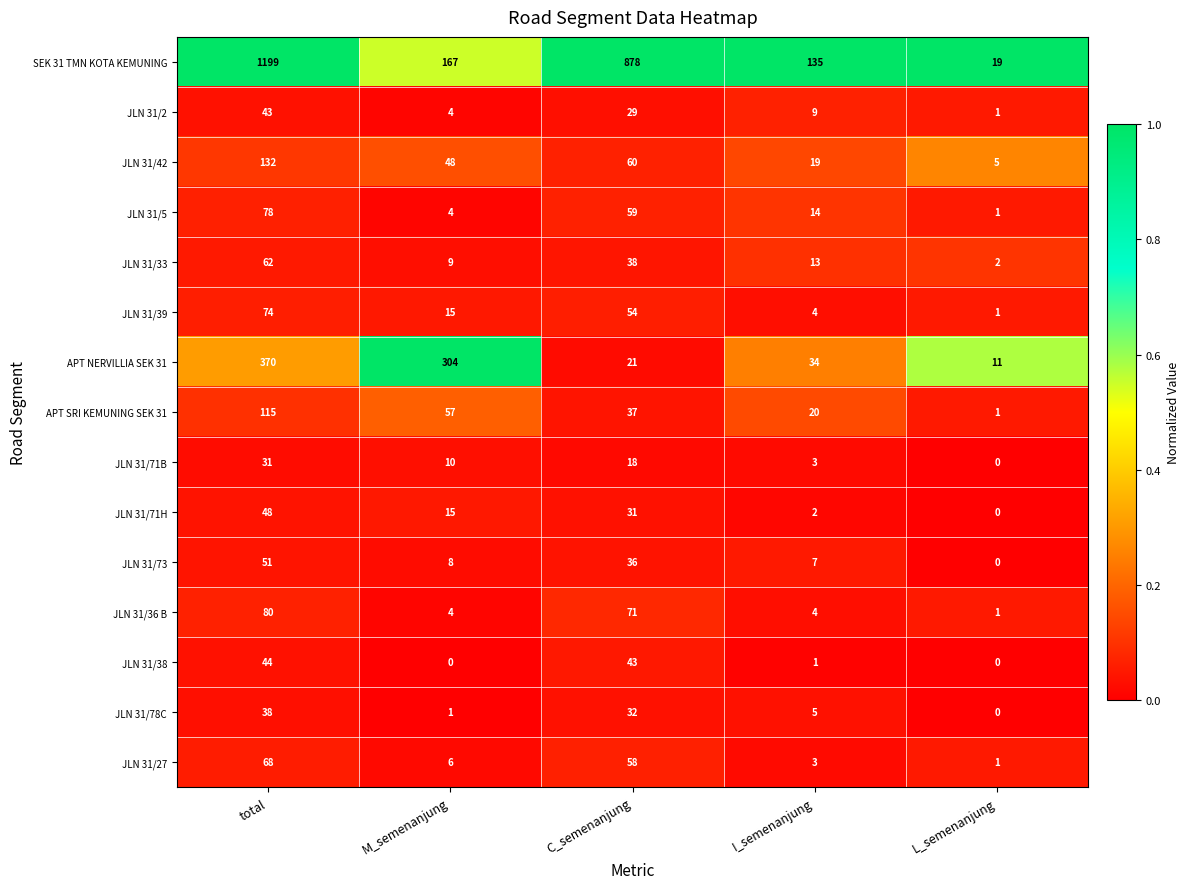

Which series changed the most between total and M_semenanjung?

SEK 31 TMN KOTA KEMUNING